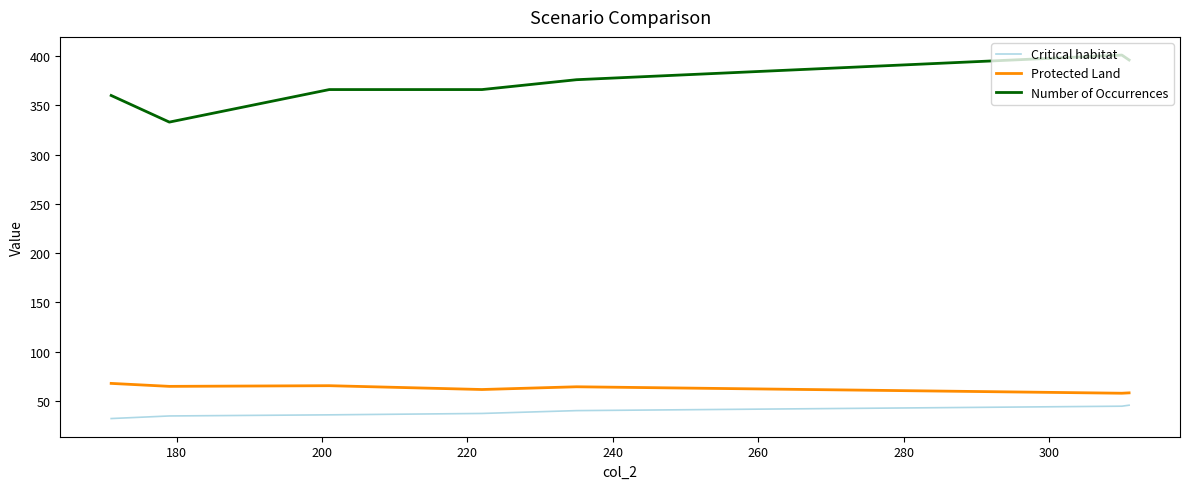

Which series has the largest range (max minus min)?

Number of Occurrences